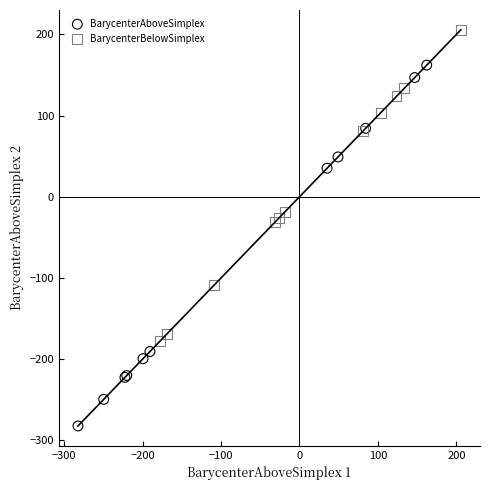

Which series has the widest spread of Y values?

BarycenterAboveSimplex